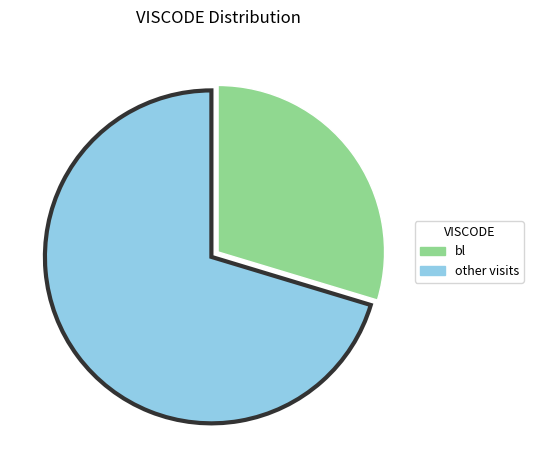

Is there a majority slice in this chart?

Yes